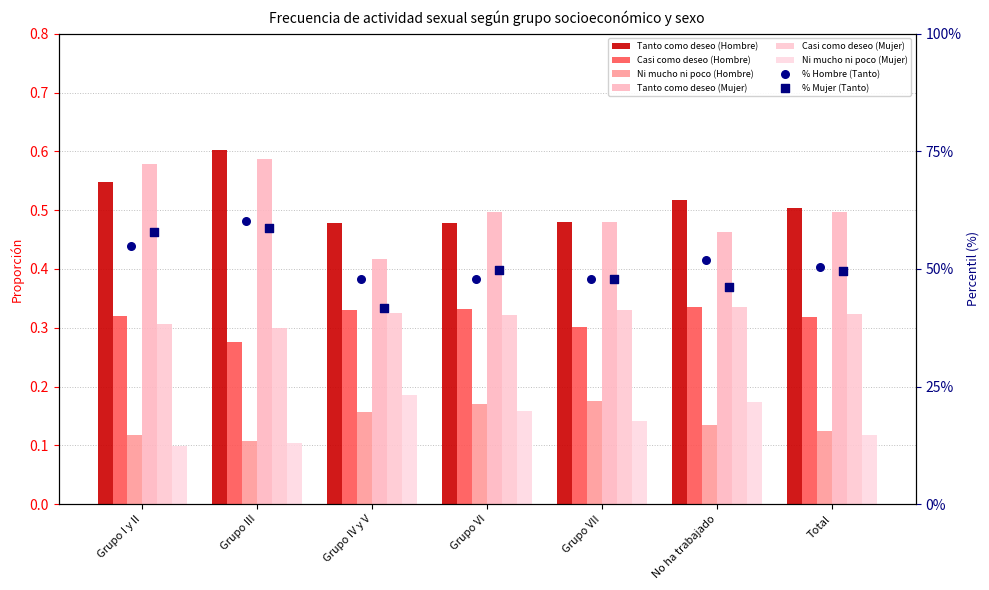

Is the value of Ni mucho ni poco (Hombre) at Grupo VII greater than the value of Casi como deseo (Mujer) at Grupo VII?

No